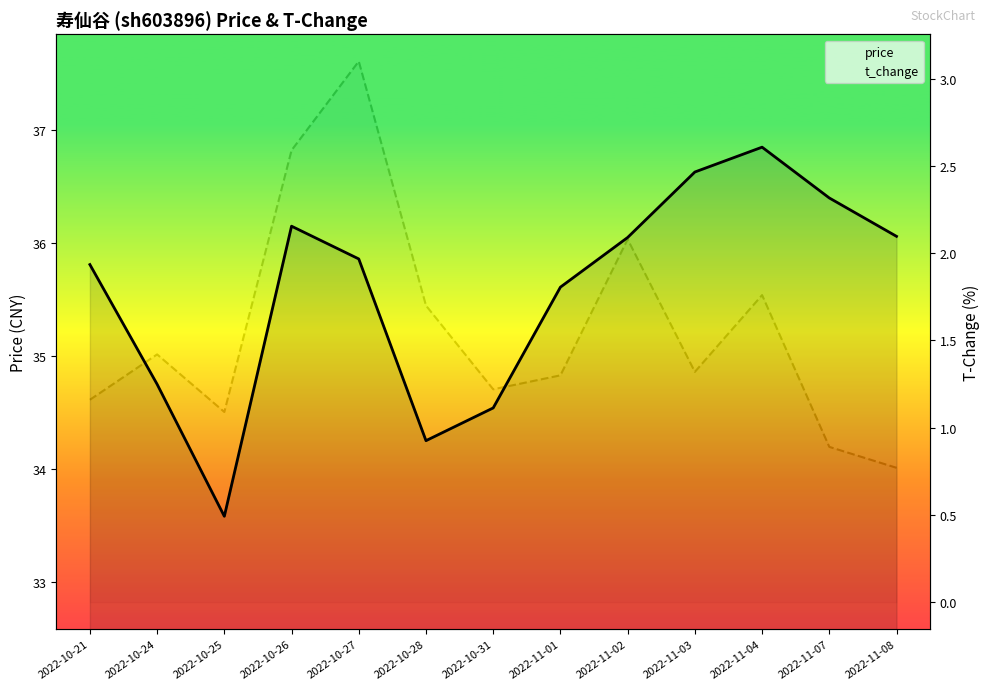

How many interior local peaks does the price series have?

2